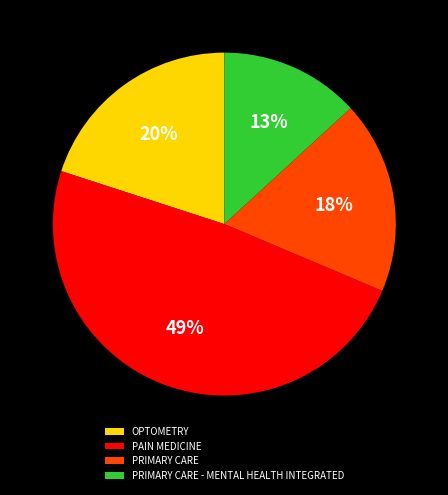

Approximately how many times larger is the value at OPTOMETRY compared to PRIMARY CARE - MENTAL HEALTH INTEGRATED?

1.5